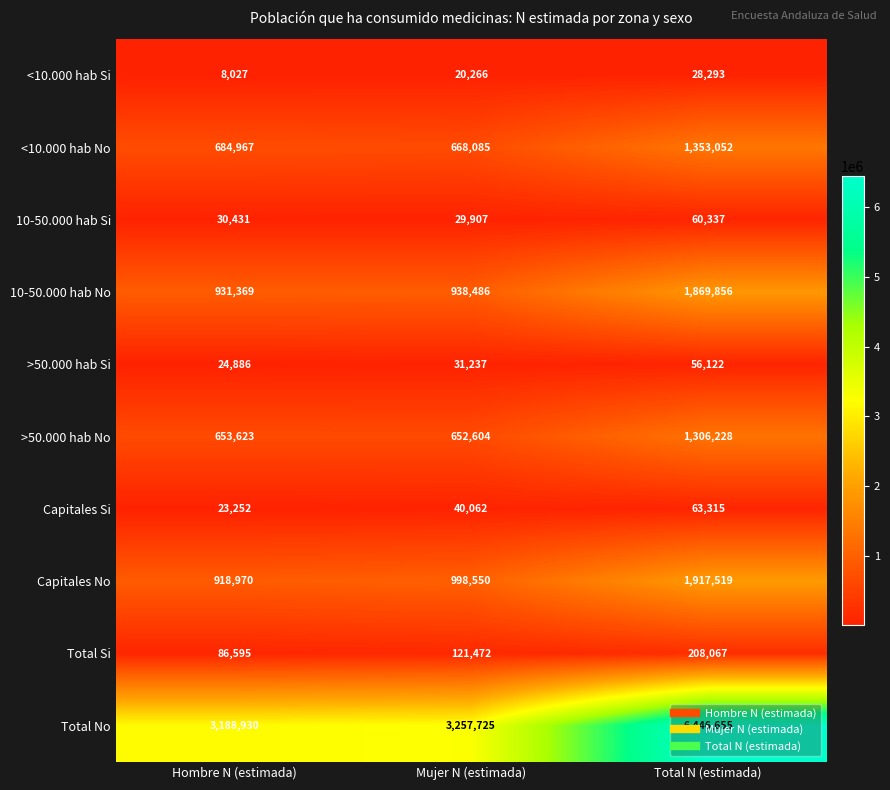

Count the number of data series in this chart.

10